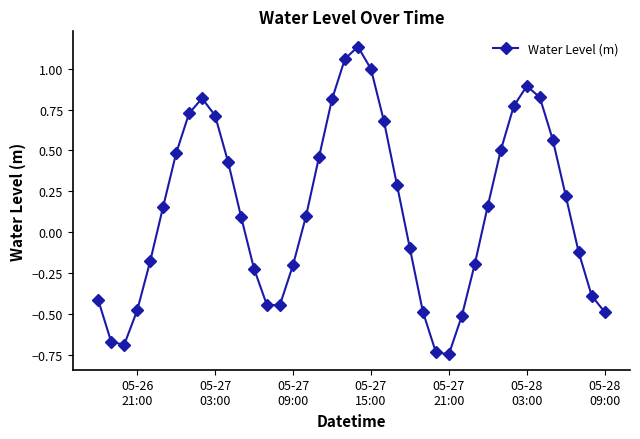

True or false: the data has more than 0 interior local peaks.

True